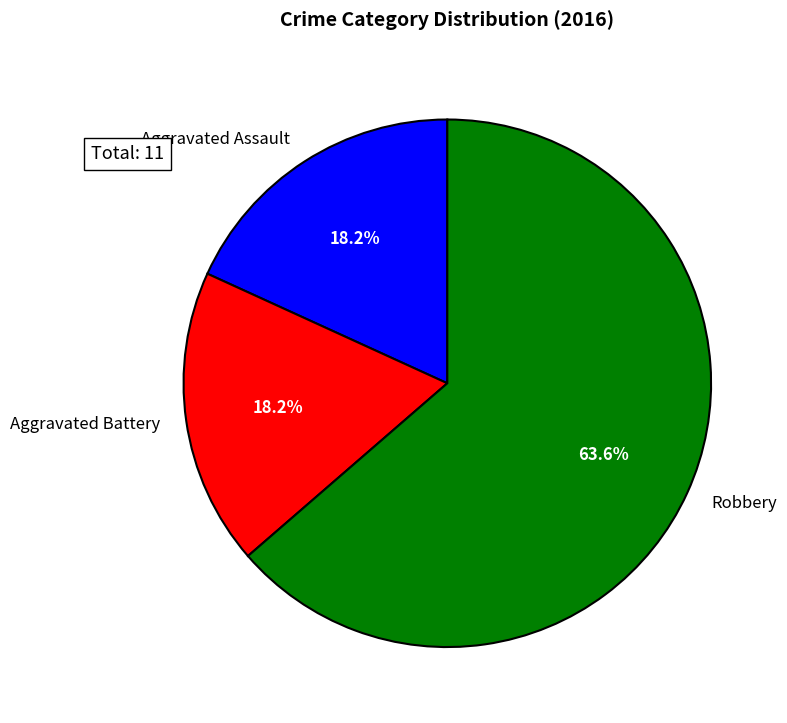

Is there any slice that represents more than half of the pie?

Yes